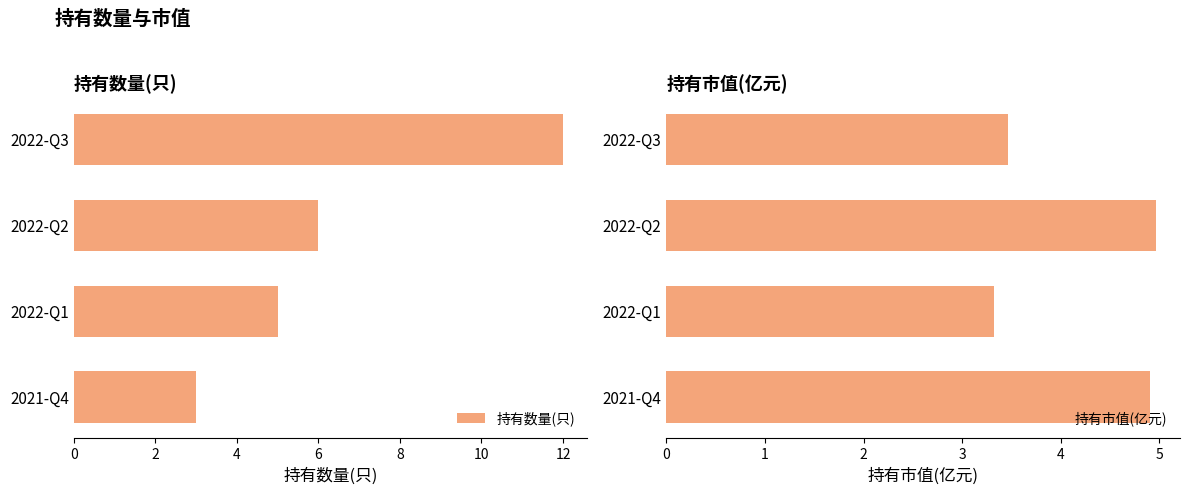

What is the difference between the maximum and minimum values in the 持有数量(只) series?

9